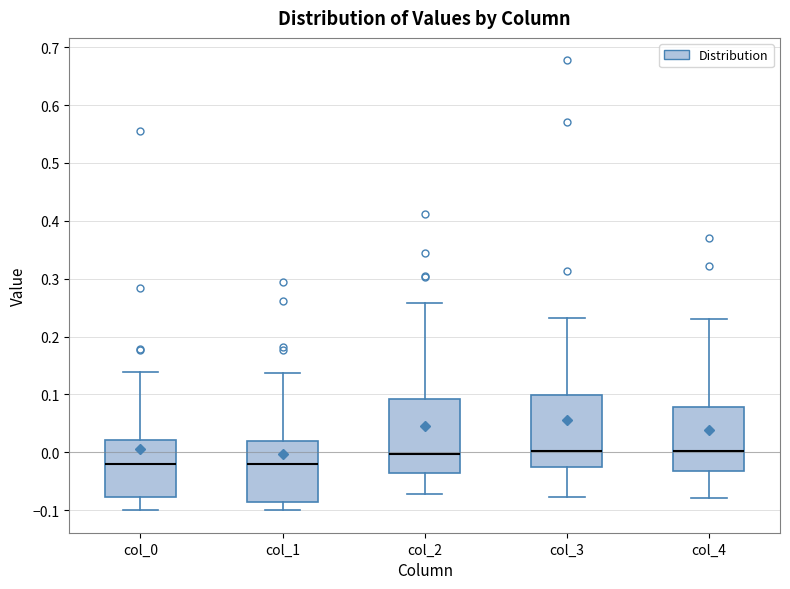

Reading left to right, transcribe this box plot: for each box, give where its median line is, the range the box spans, and where its two whiskers end, as read against the y-axis. The values are not printed on the chart, so give them approximately, as read against the axis.

col_0: median -0.02, box -0.08 to 0.02, whiskers -0.10 to 0.14
col_1: median -0.02, box -0.09 to 0.02, whiskers -0.10 to 0.14
col_2: median 0.00, box -0.04 to 0.09, whiskers -0.07 to 0.26
col_3: median 0.00, box -0.03 to 0.10, whiskers -0.08 to 0.23
col_4: median 0.00, box -0.03 to 0.08, whiskers -0.08 to 0.23